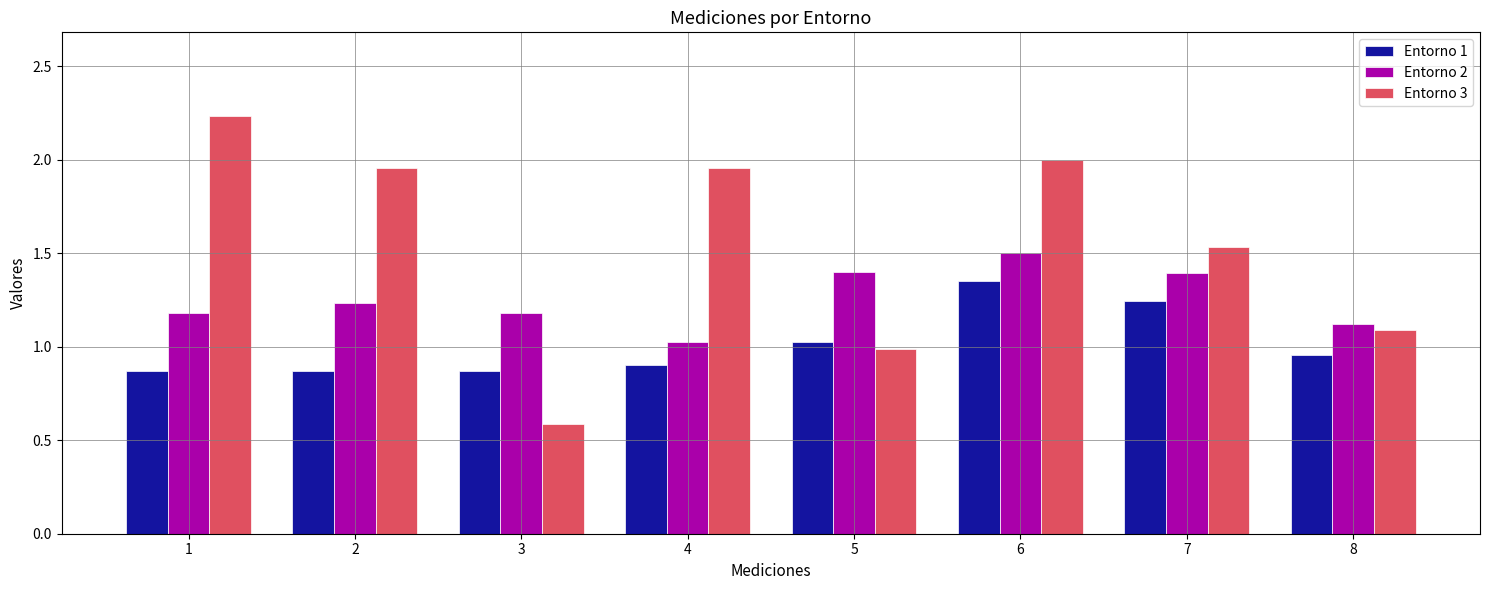

Is it true that Entorno 3 equals 1.3 at 4?

False